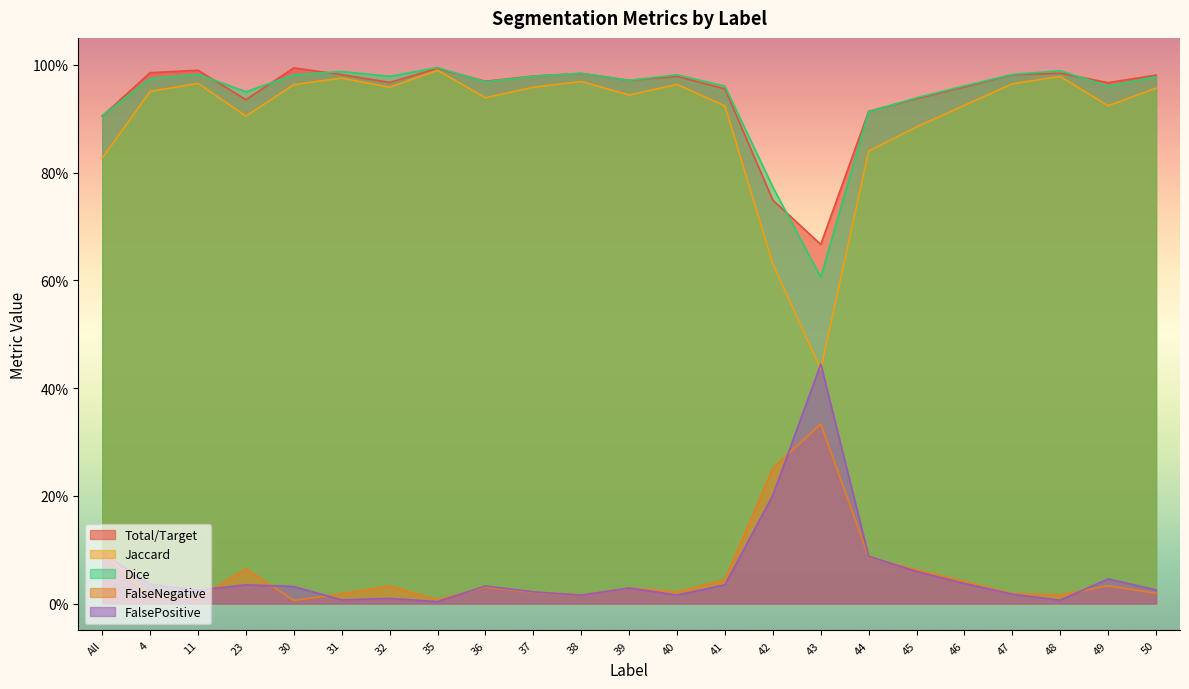

At which label does Dice reach its peak?

35